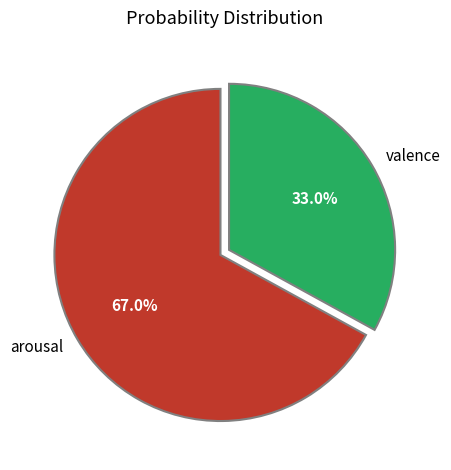

How many slices are in this pie chart?

2